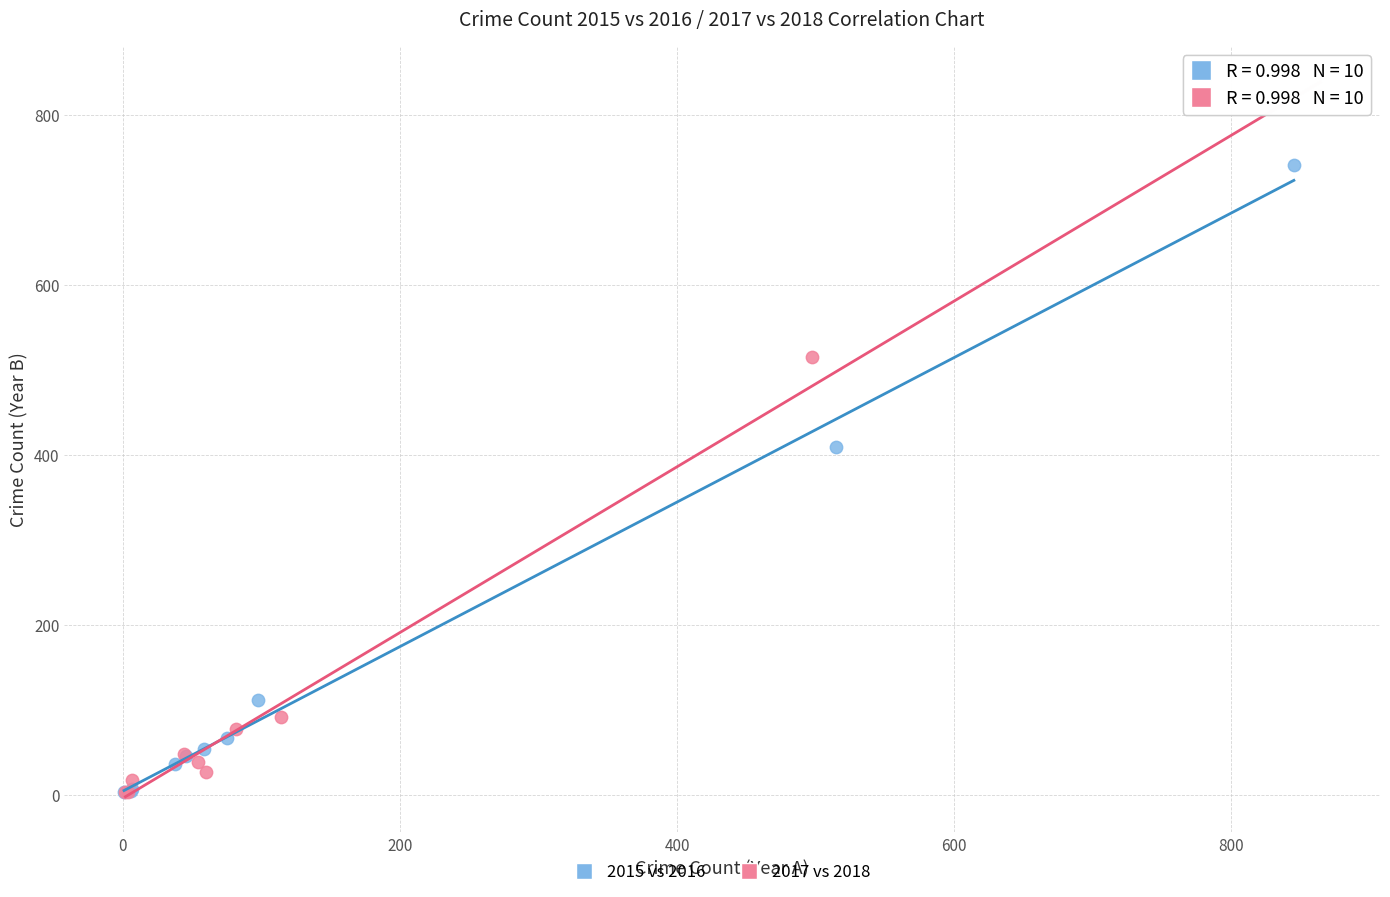

What are all the series names shown in the legend?

2015 vs 2016, 2017 vs 2018